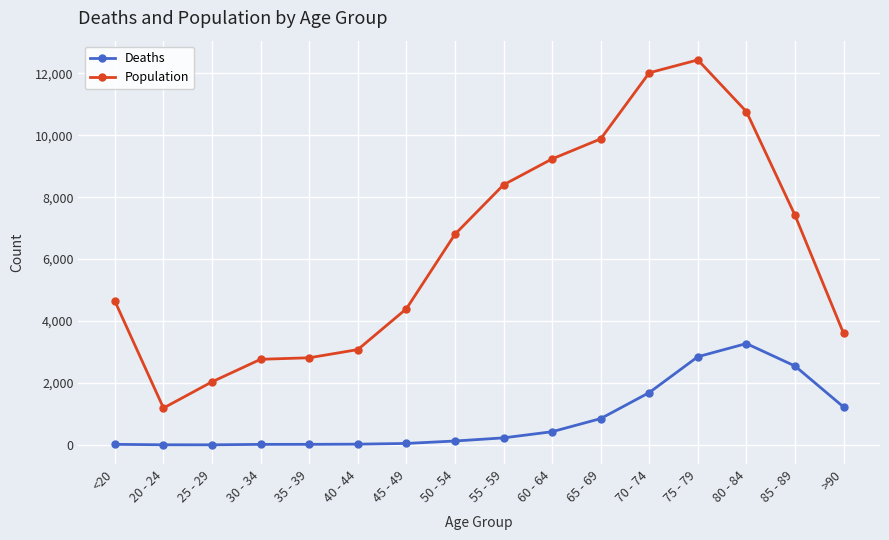

How many categories are shown in the chart?

16